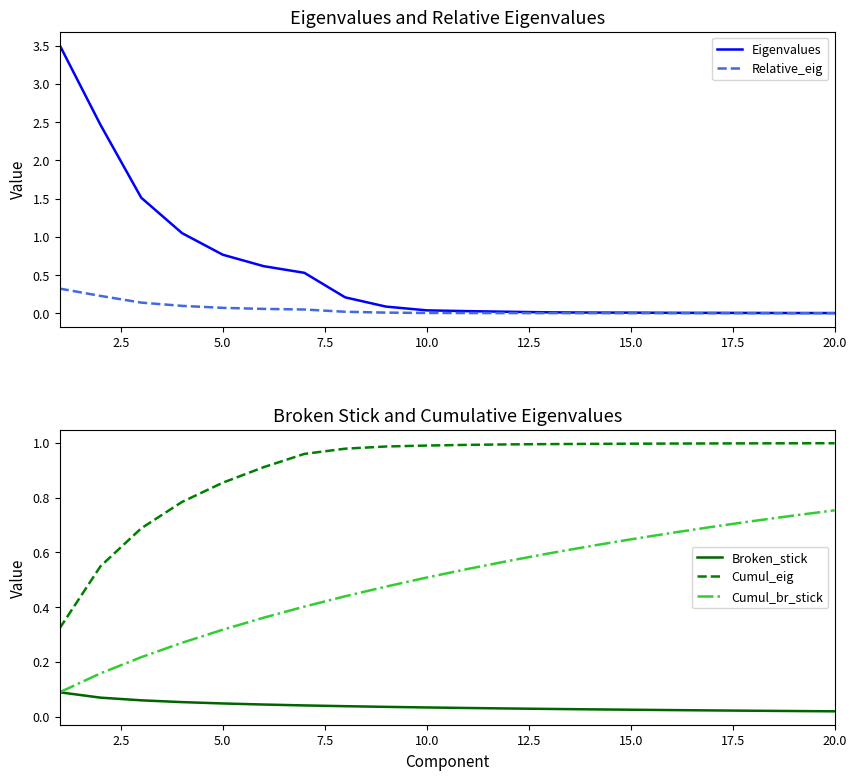

True or false: Cumul_eig and Cumul_br_stick cross at least once.

False